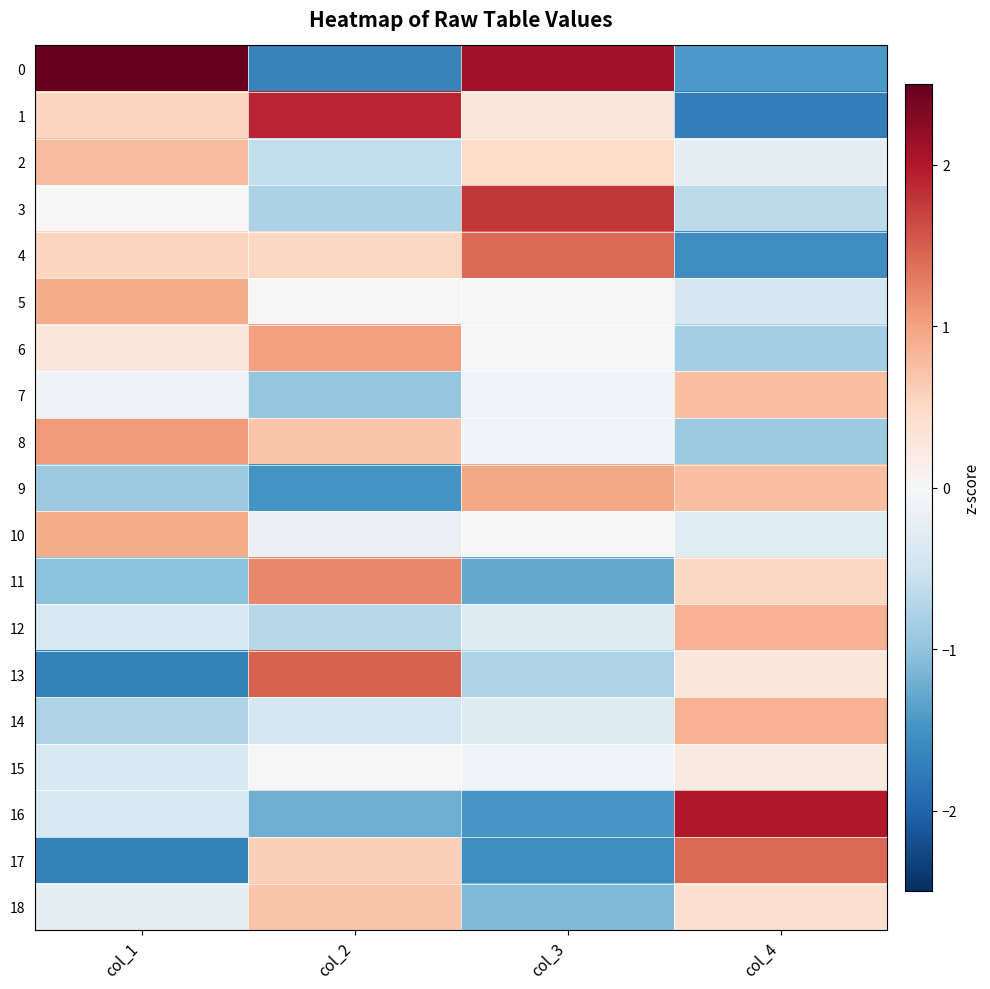

At which category does the chart reach its minimum across all series?

col_4